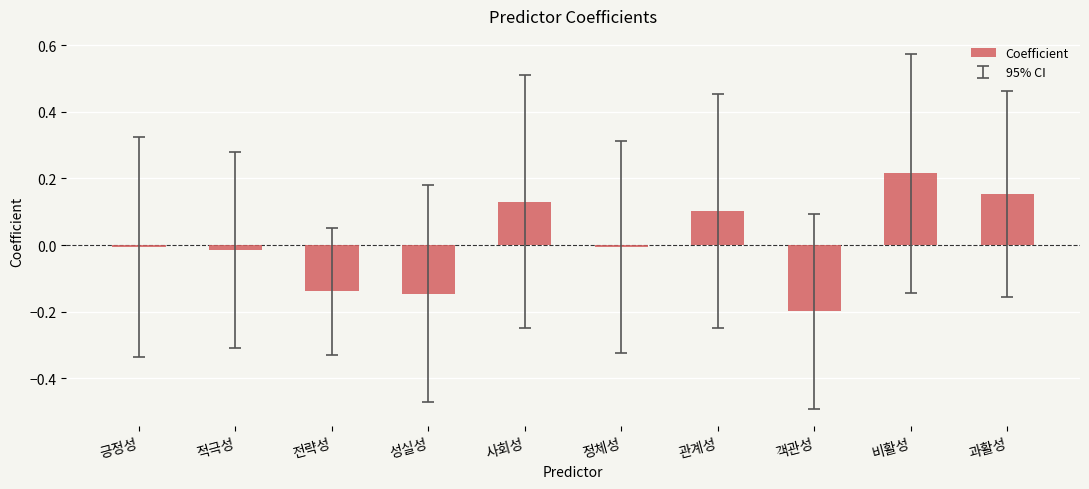

What is the label of the 3rd bar from the left?

전략성